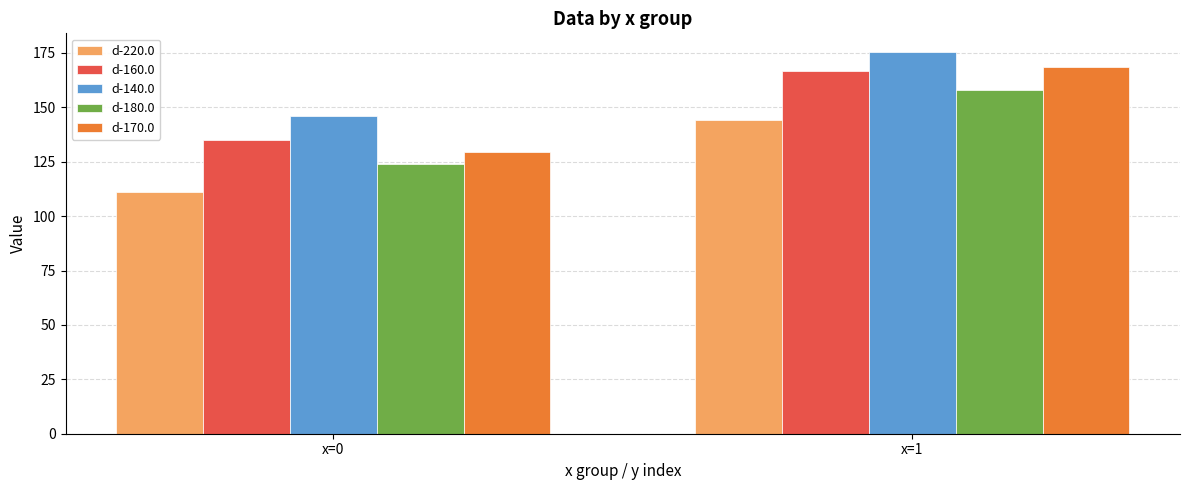

Does the chart contain any negative values?

No